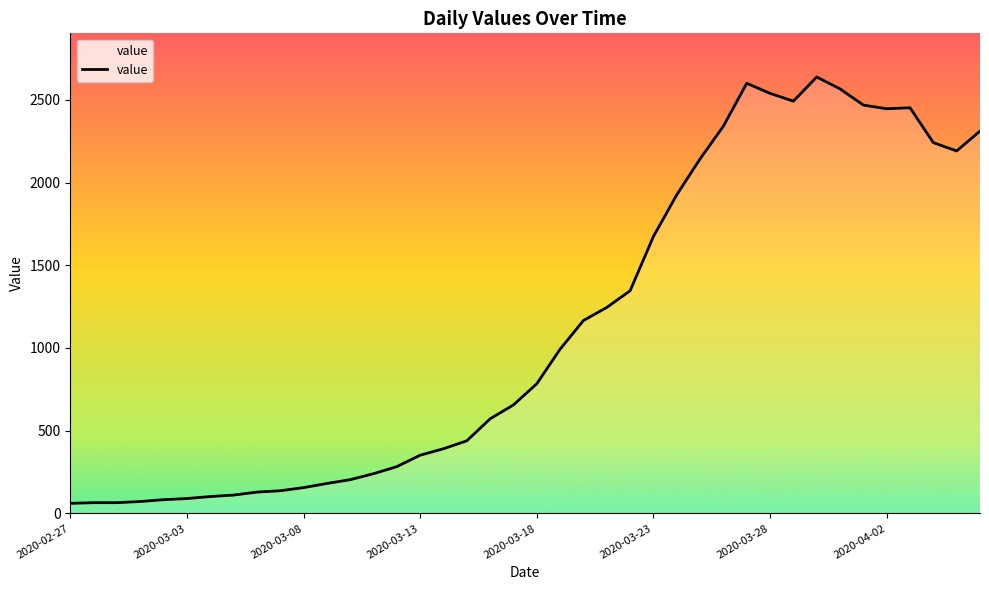

What is the smallest value displayed?

61